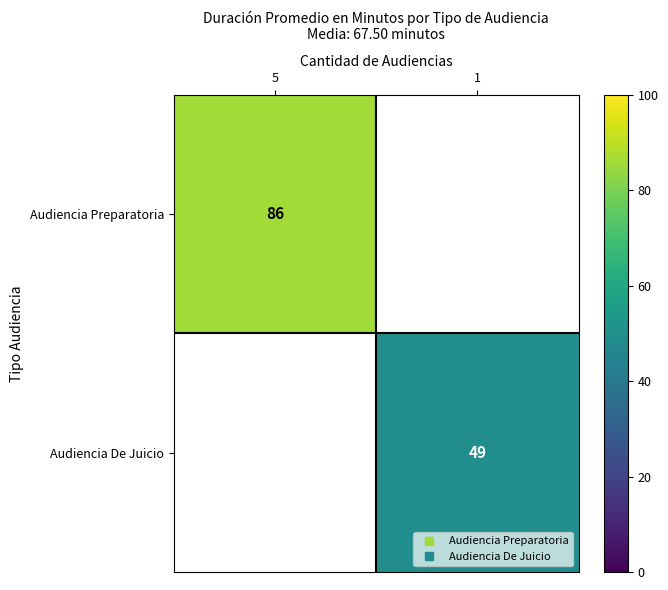

Is it true that Audiencia Preparatoria equals 86.0 at 5?

True